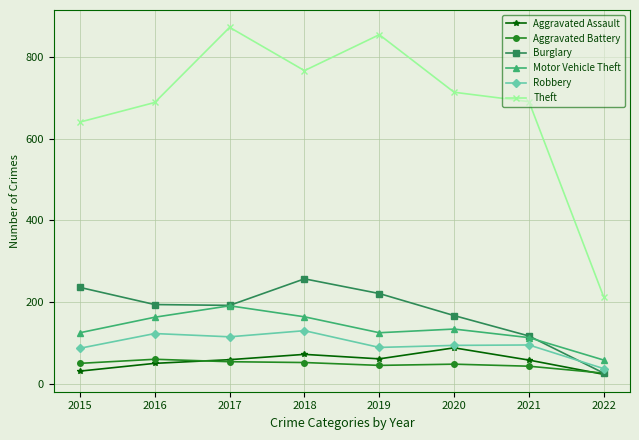

What is the lowest value of the Robbery series?

37